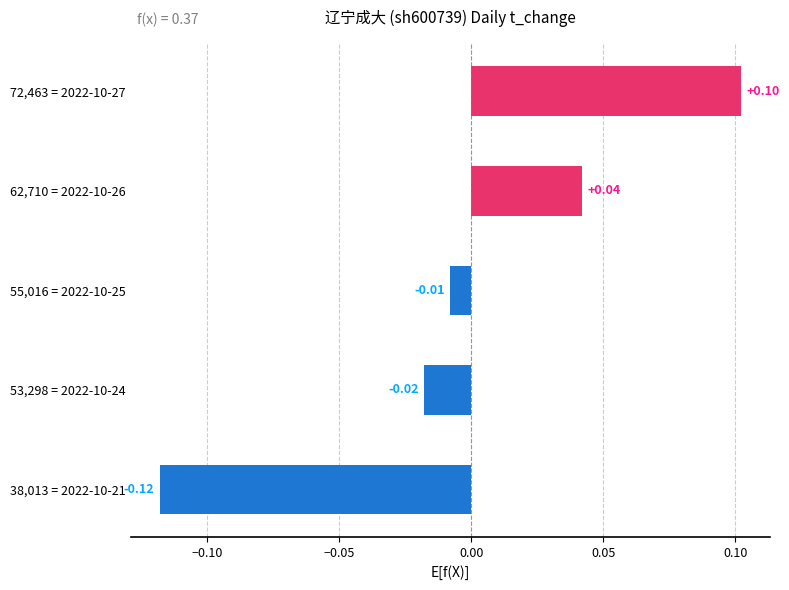

Which has a higher value, 53,298 = 2022-10-24 or 72,463 = 2022-10-27?

72,463 = 2022-10-27